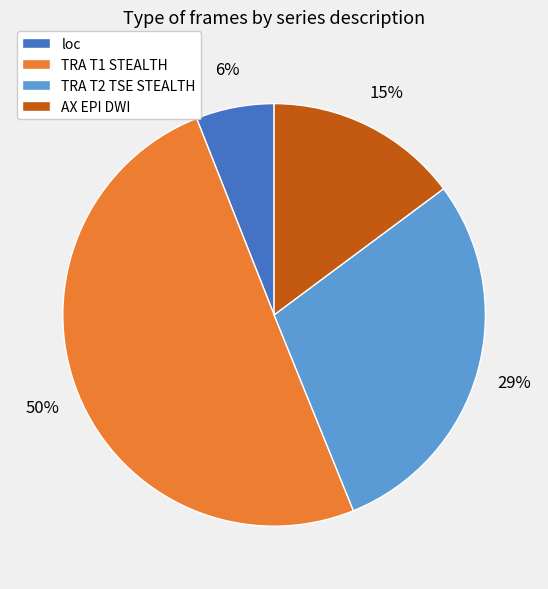

To the nearest percent, what portion does loc represent?

6%